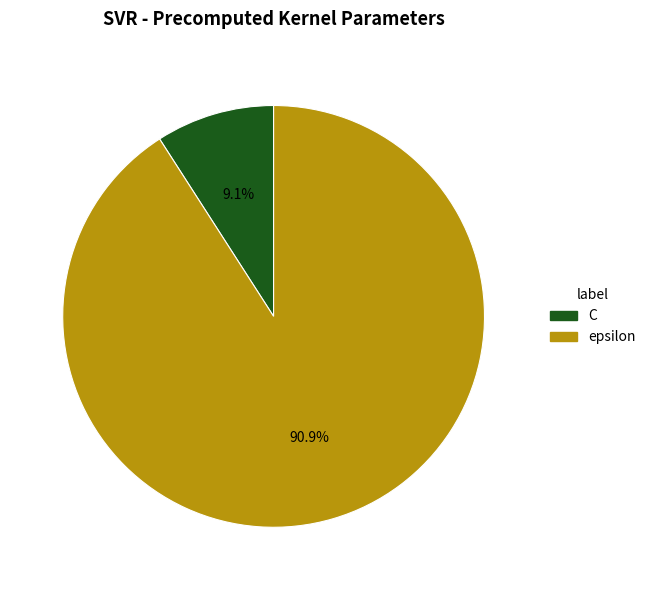

How many segments does this pie chart have?

2